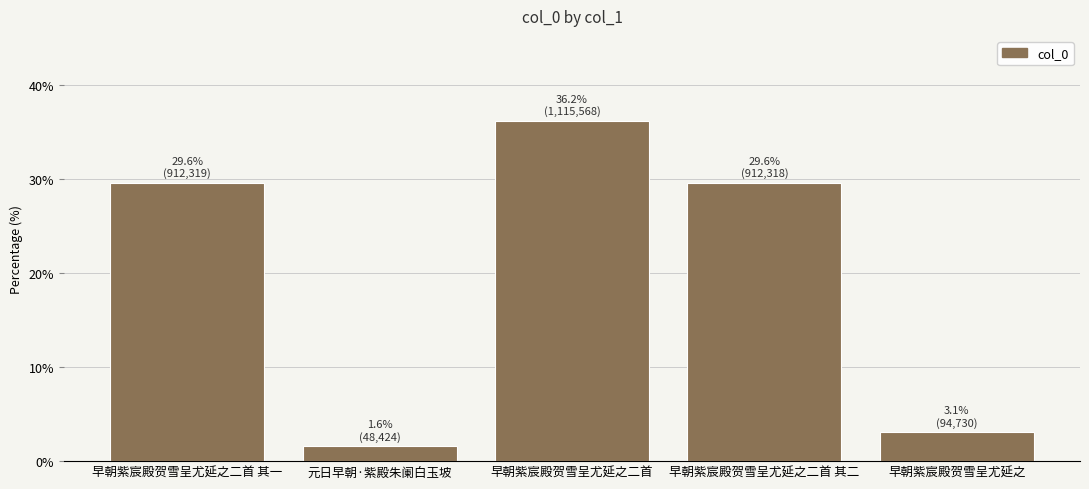

Reading right to left, what are all the values shown in this chart?

早朝紫宸殿贺雪呈尤延之=3.1	早朝紫宸殿贺雪呈尤延之二首 其二=29.6	早朝紫宸殿贺雪呈尤延之二首=36.2	元日早朝·紫殿朱阑白玉坡=1.6	早朝紫宸殿贺雪呈尤延之二首 其一=29.6